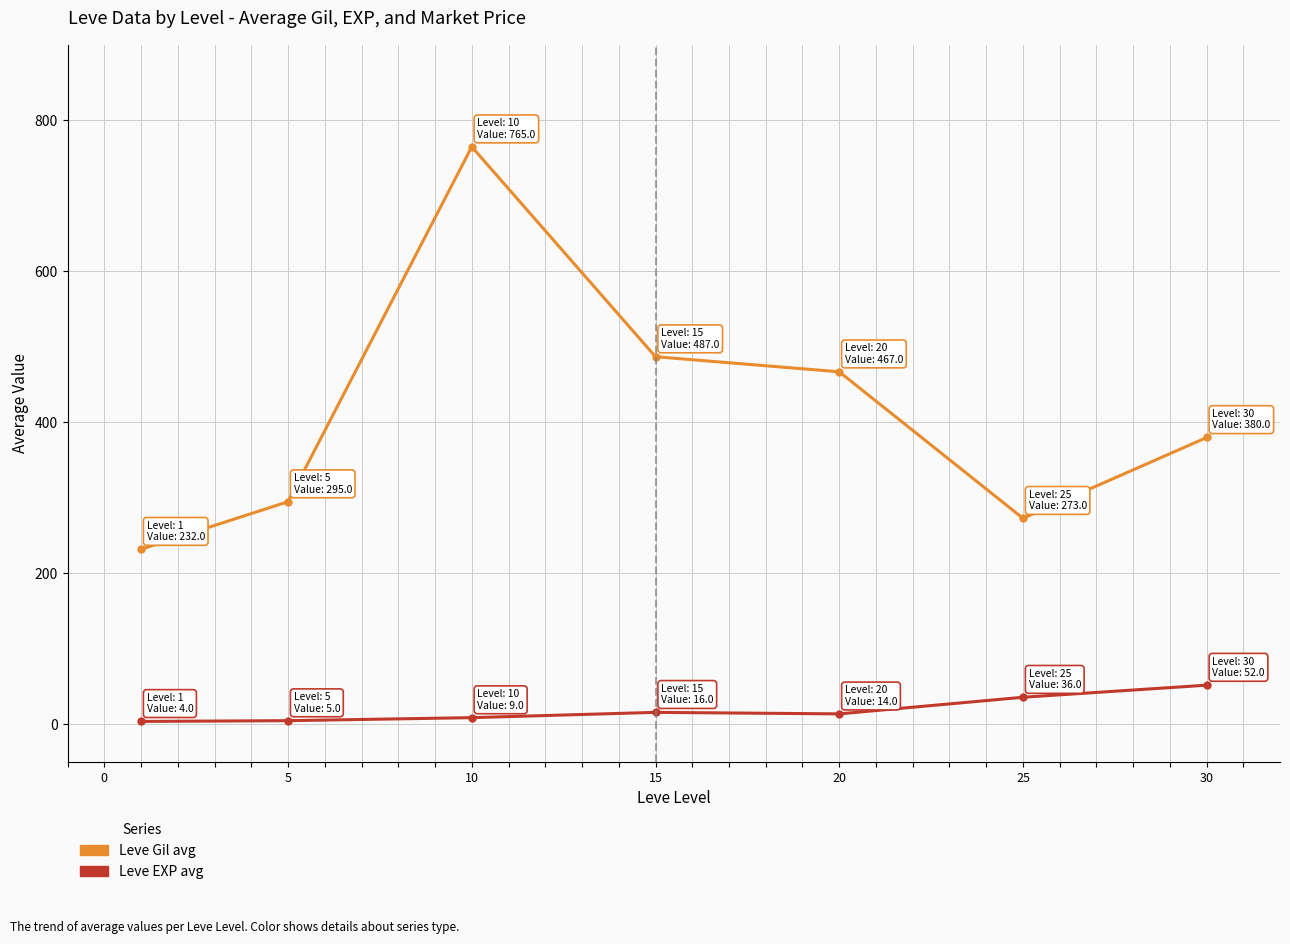

Which series has the widest spread of values?

Leve Gil avg